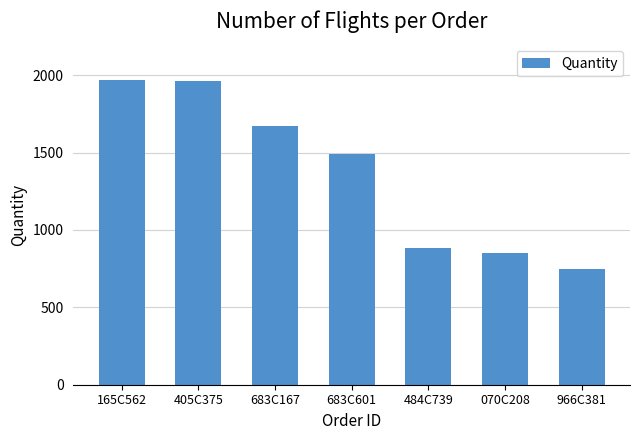

What is the greatest value displayed?

1969